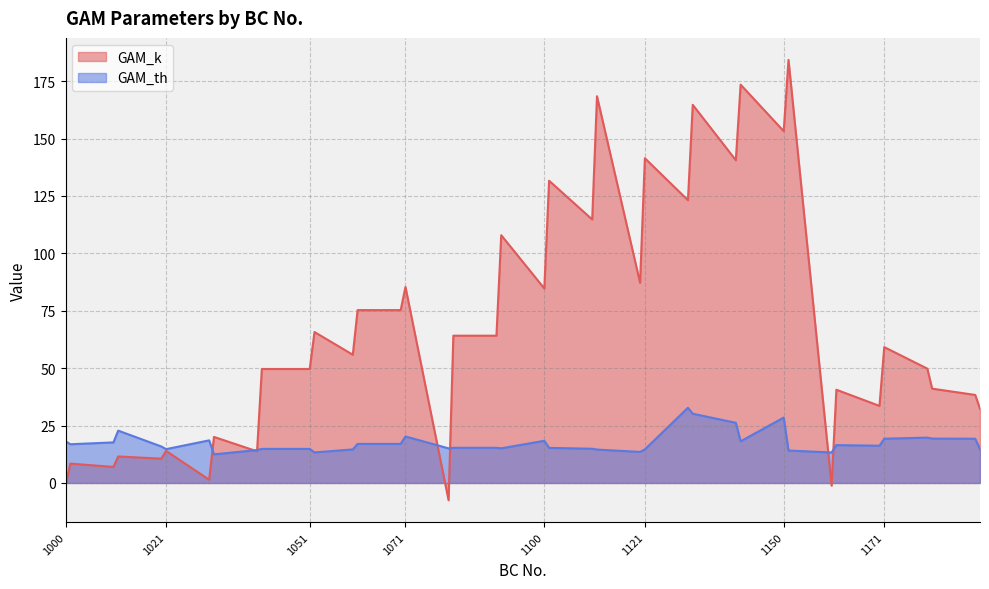

Which series changed the most between 1020 and 1140?

GAM_k